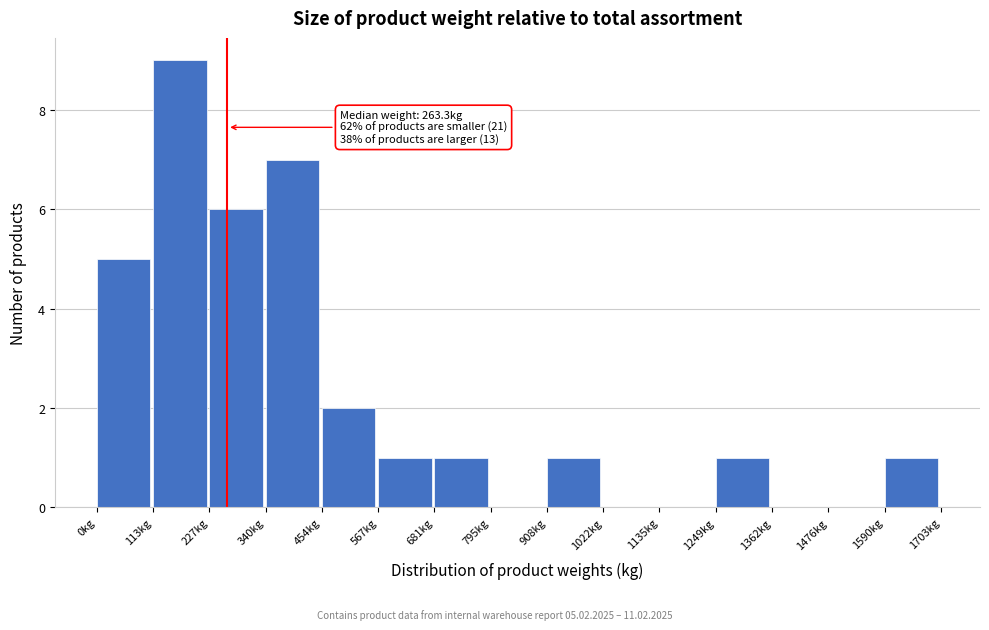

Over which range of the x-axis is the bar tallest?

120 to 220